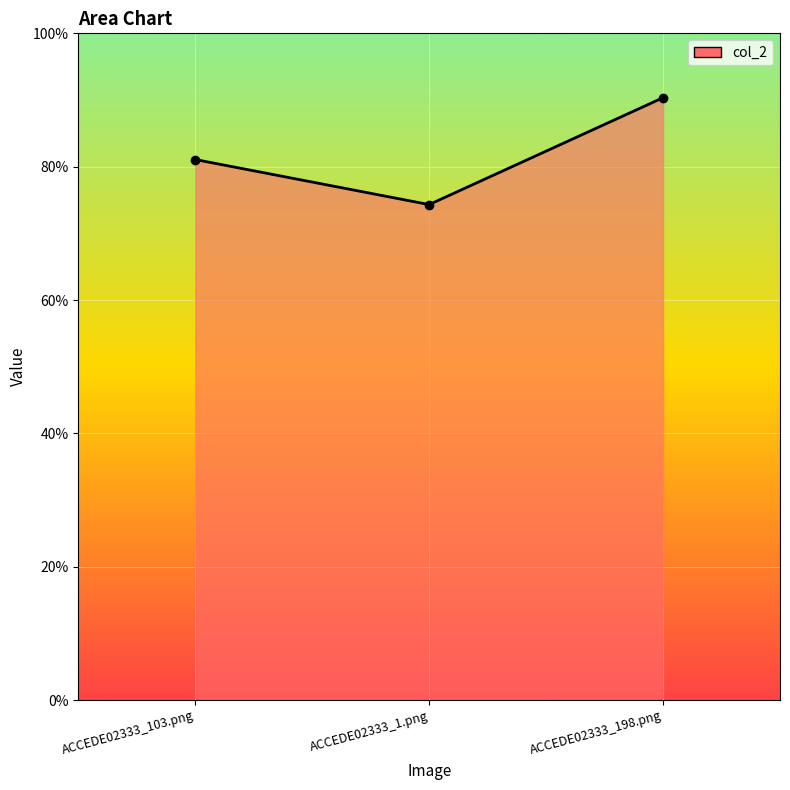

List the labels in order of value, smallest first.

ACCEDE02333_1.png, ACCEDE02333_103.png, ACCEDE02333_198.png